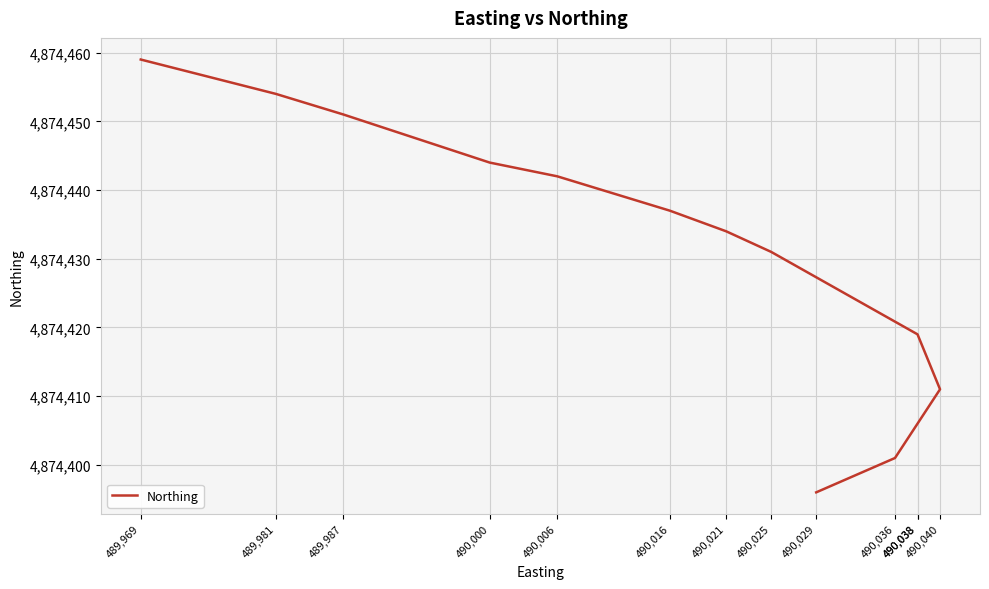

True or false: the data shows 4874437 at 490,016.

True